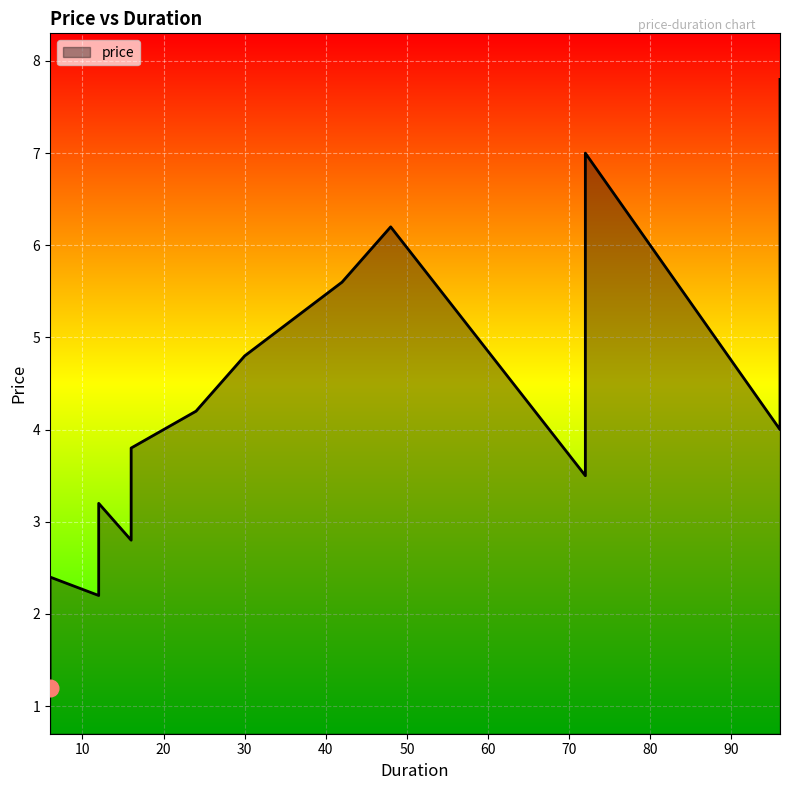

Which category has the lowest value across all series?

6